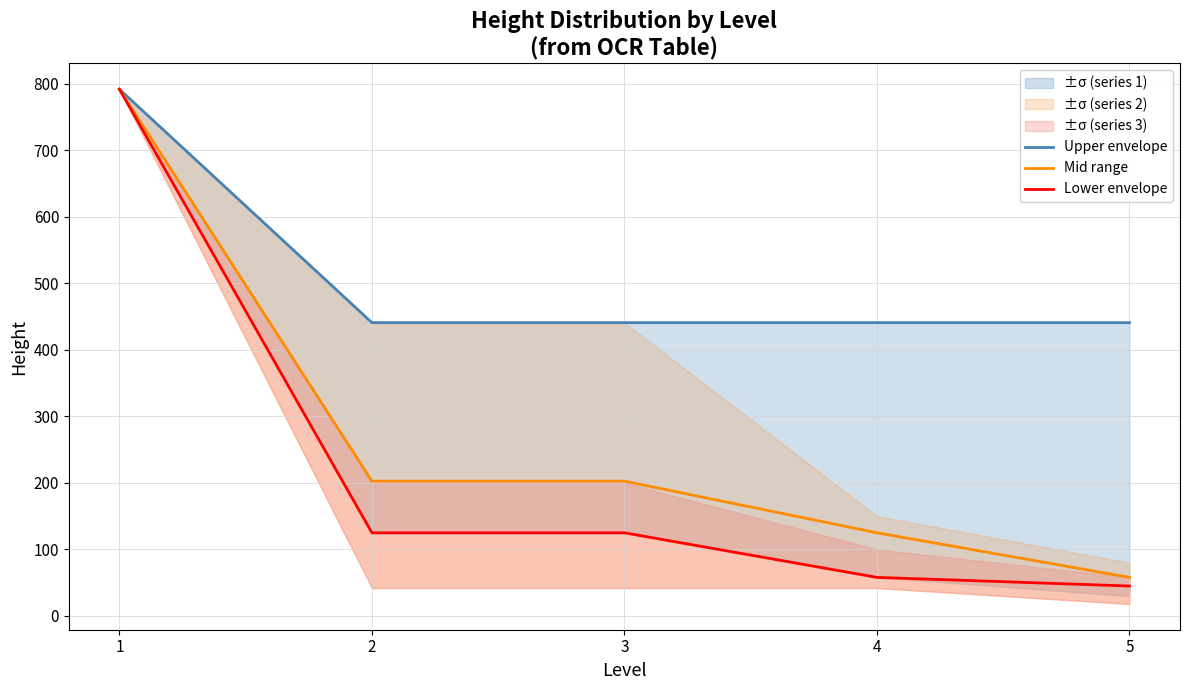

Reading left to right, transcribe all the data shown in this chart.

Upper envelope: 1=792.0	2=441.0	3=441.0	4=441.0	5=441.0
Mid range: 1=792.0	2=202.7	3=202.7	4=125.0	5=58.0
Lower envelope: 1=792.0	2=125.0	3=125.0	4=58.0	5=45.0